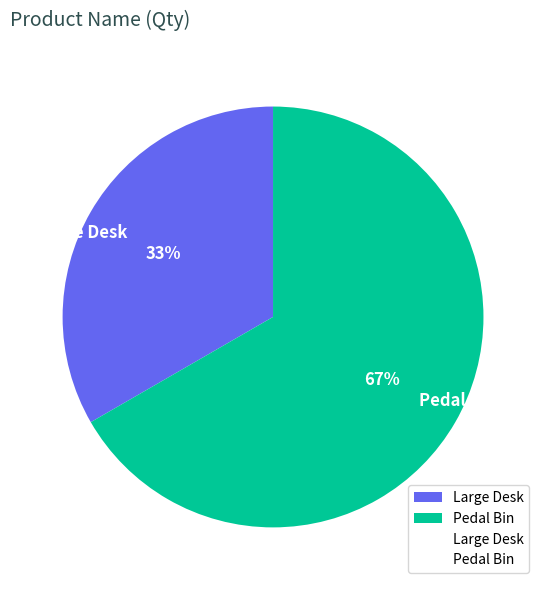

Which has a higher value, Pedal Bin or Large Desk?

Pedal Bin